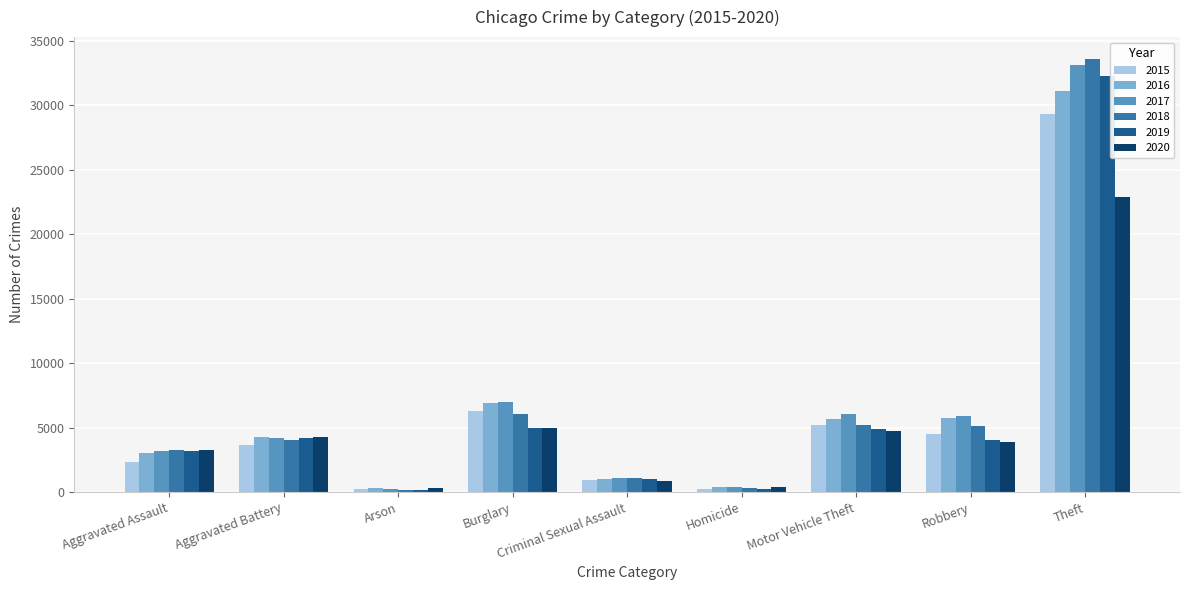

At how many categories does at least one series exceed 2749?

6